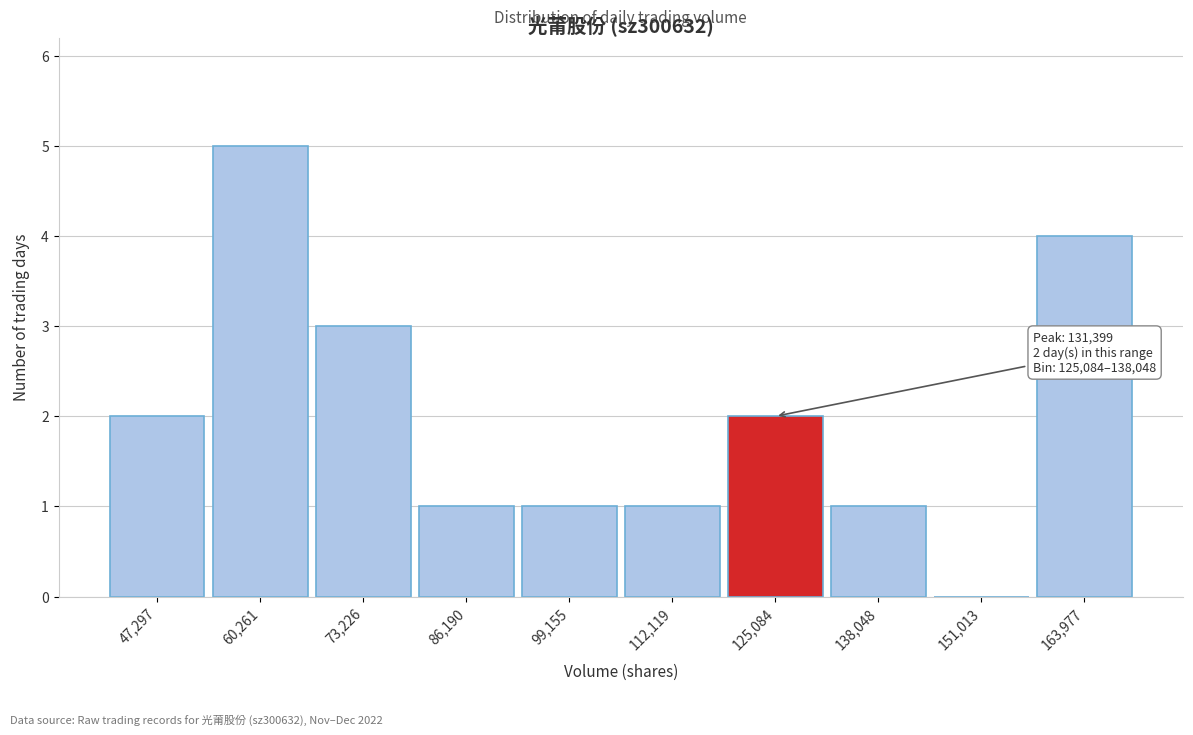

Reading right to left, what are all the values shown in this chart?

163,977=4	151,013=0	138,048=1	125,084=2	112,119=1	99,155=1	86,190=1	73,226=3	60,261=5	47,297=2